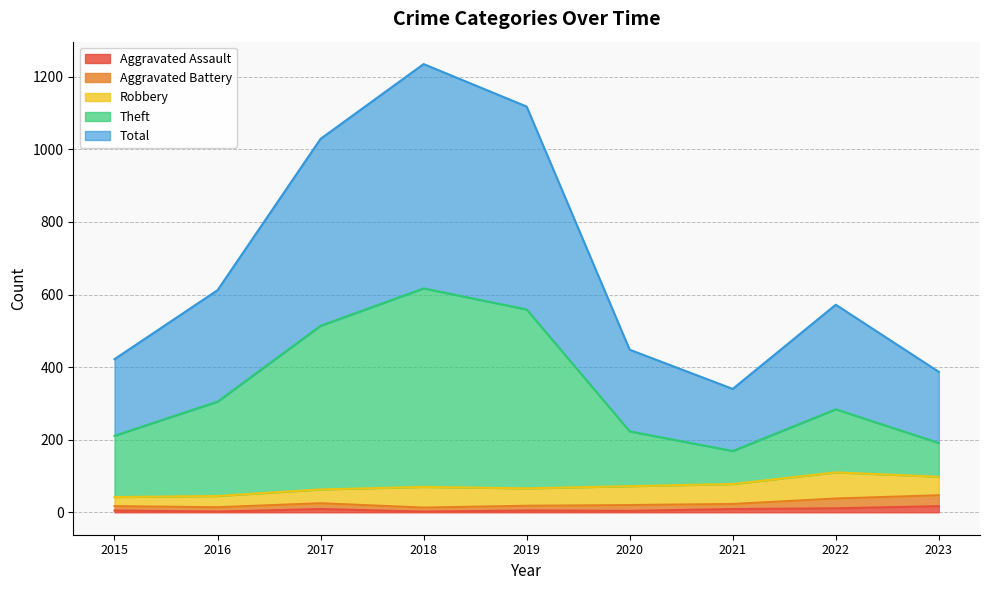

True or false: Aggravated Assault has a value of 17 at 2023.

True